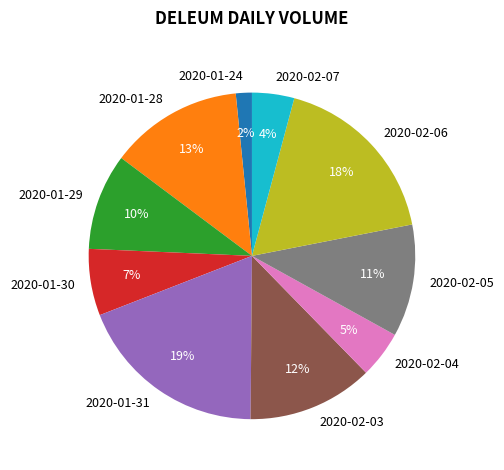

Combined, do 2020-01-24 and 2020-02-07 account for over 50%?

No